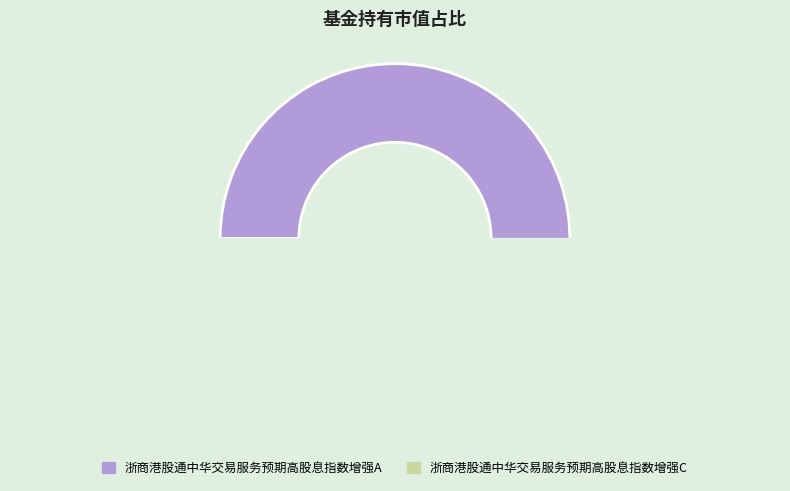

To the nearest percent, what portion does 浙商港股通中华交易服务预期高股息指数增强C represent?

10%